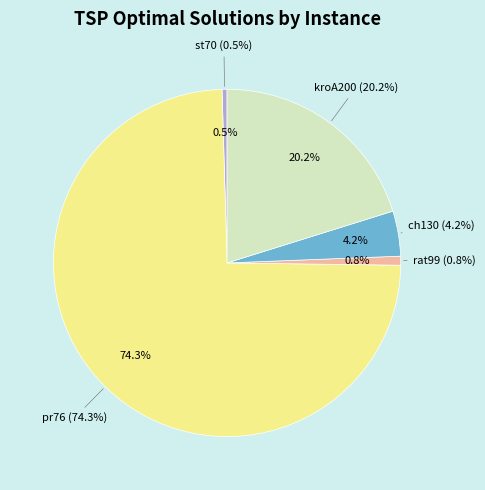

Which has a higher value, kroA200 or st70?

kroA200